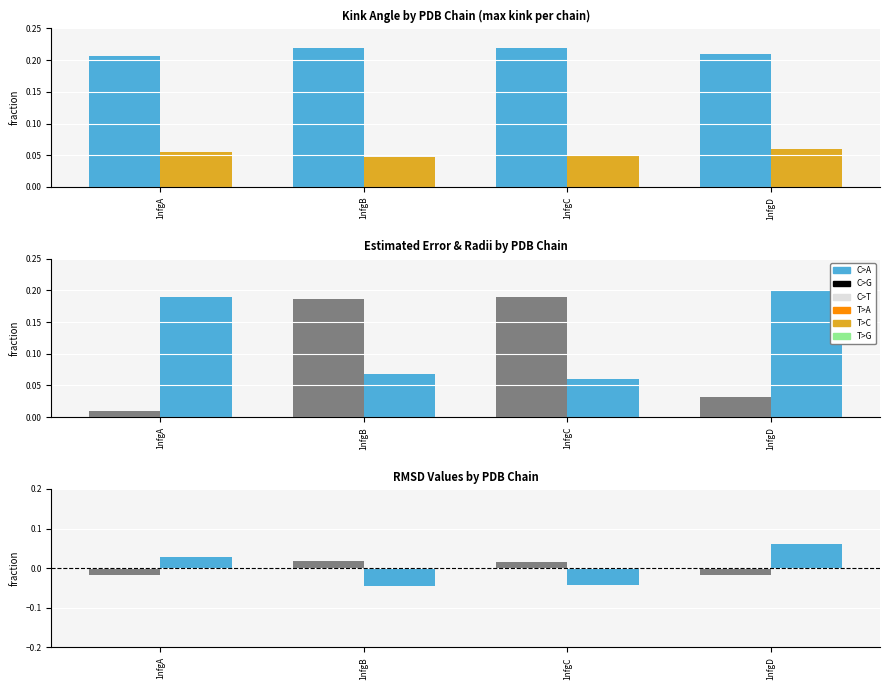

At how many categories does at least one series exceed 0?

4